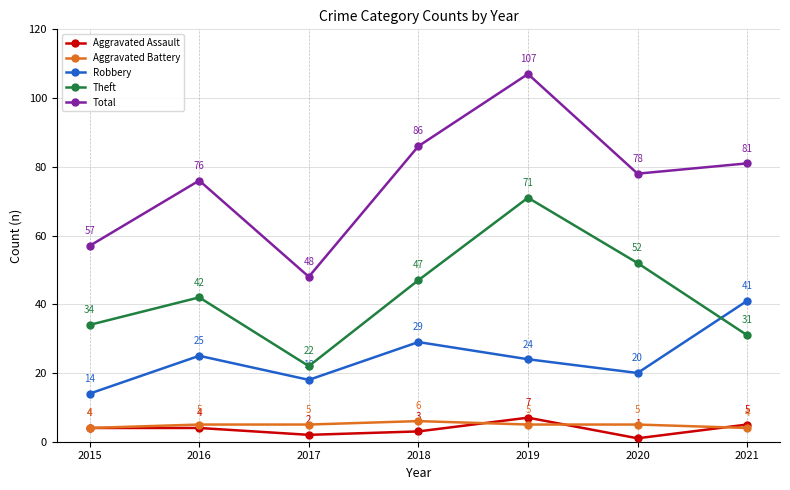

What is the sum of the Aggravated Battery values at 2018 and 2019?

11